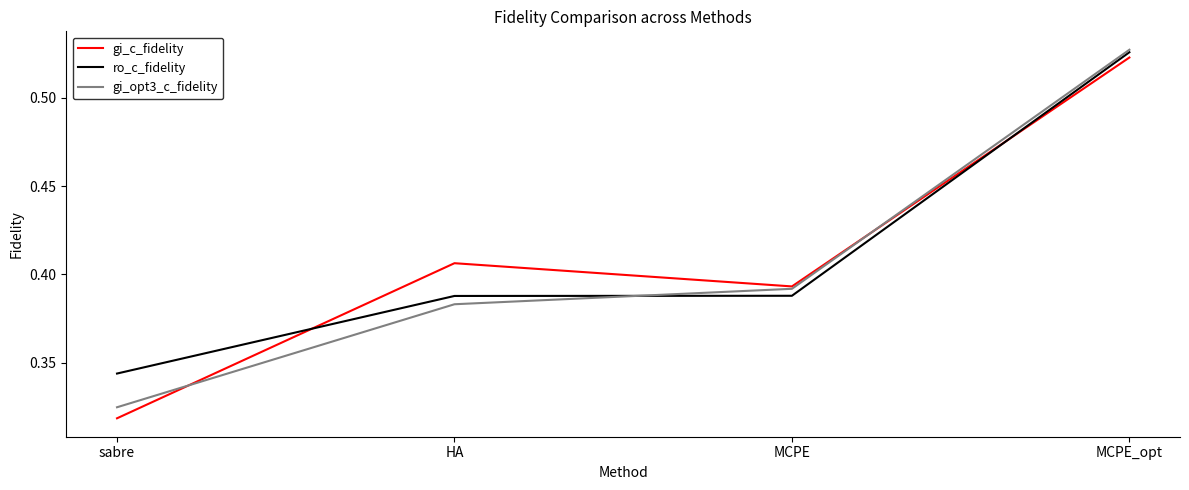

Where is ro_c_fidelity nearest to the value 0?

sabre